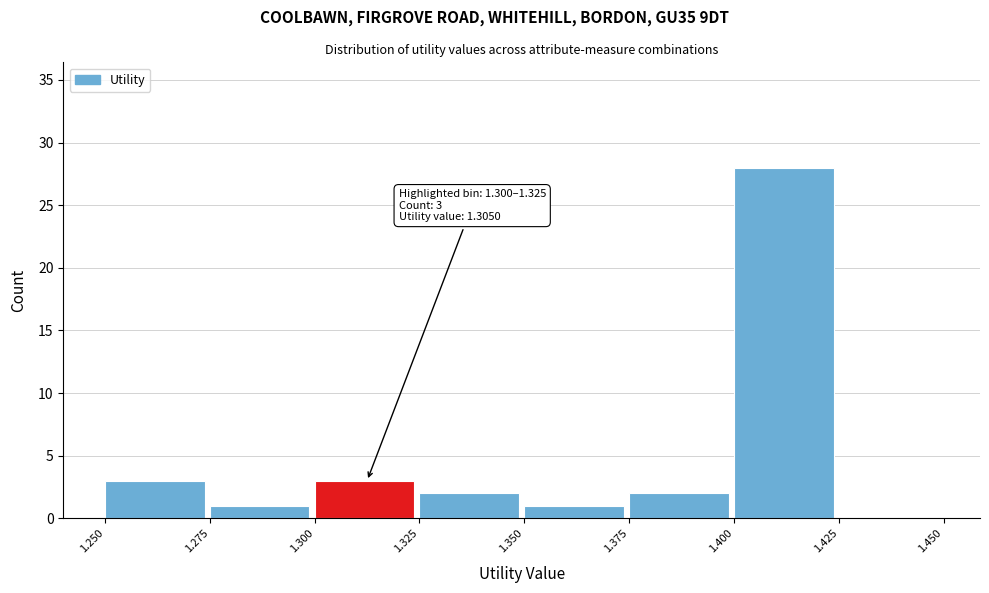

Over which range of the x-axis is the bar tallest?

1.400 to 1.425